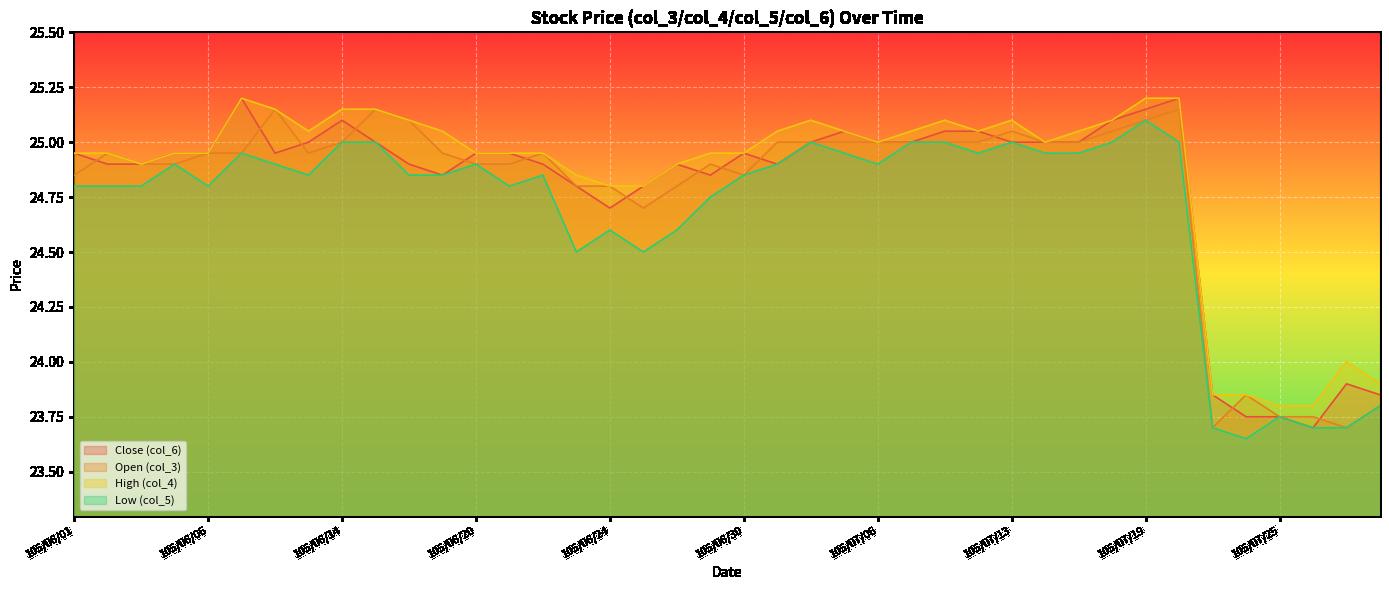

Reading left to right, transcribe all the data shown in this chart.

Close (col_6): 24.9	24.9	24.9	24.9	24.9	25.2	24.9	25.0	25.1	25.0	24.9	24.9	24.9	24.9	24.9	24.8	24.7	24.8	24.9	24.9	24.9	24.9	25.0	25.1	25.0	25.0	25.1	25.1	25.0	25.0	25.0	25.1	25.1	25.2	23.9	23.8	23.8	23.7	23.9	23.9
Open (col_3): 24.9	24.9	24.9	24.9	24.9	24.9	25.1	24.9	25.0	25.1	25.1	24.9	24.9	24.9	24.9	24.8	24.8	24.7	24.8	24.9	24.9	25.0	25.0	25.0	25.0	25.0	25.0	25.0	25.1	25.0	25.0	25.1	25.1	25.1	23.7	23.9	23.8	23.8	23.7	23.8
High (col_4): 24.9	24.9	24.9	24.9	24.9	25.2	25.1	25.1	25.1	25.1	25.1	25.1	24.9	24.9	24.9	24.9	24.8	24.8	24.9	24.9	24.9	25.1	25.1	25.1	25.0	25.1	25.1	25.1	25.1	25.0	25.1	25.1	25.2	25.2	23.9	23.9	23.8	23.8	24.0	23.9
Low (col_5): 24.8	24.8	24.8	24.9	24.8	24.9	24.9	24.9	25.0	25.0	24.9	24.9	24.9	24.8	24.9	24.5	24.6	24.5	24.6	24.8	24.9	24.9	25.0	24.9	24.9	25.0	25.0	24.9	25.0	24.9	24.9	25.0	25.1	25.0	23.7	23.6	23.8	23.7	23.7	23.8